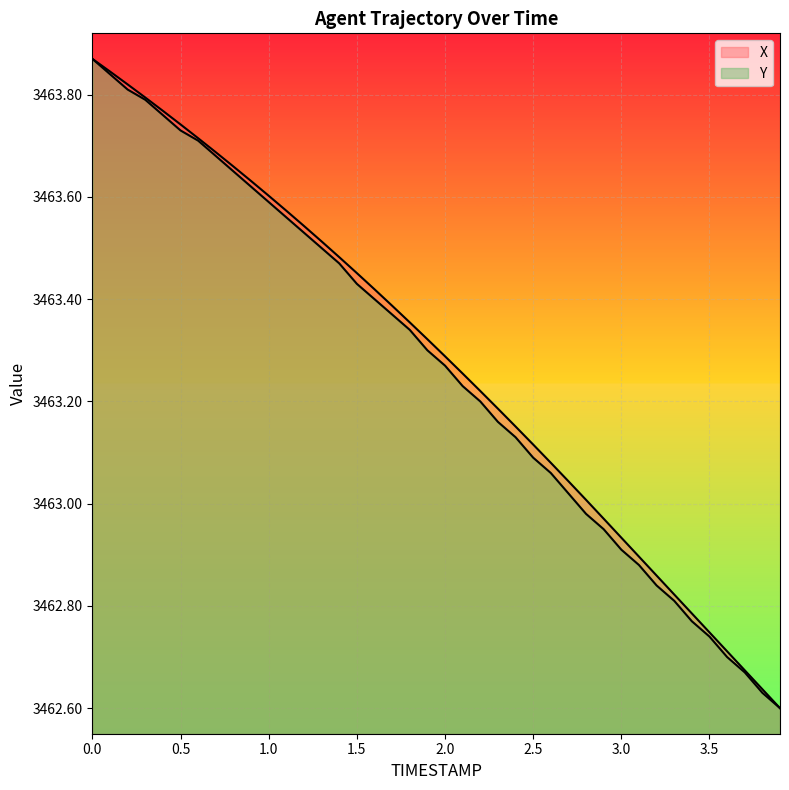

At 2.5, list the series in order from smallest to largest.

Y, X